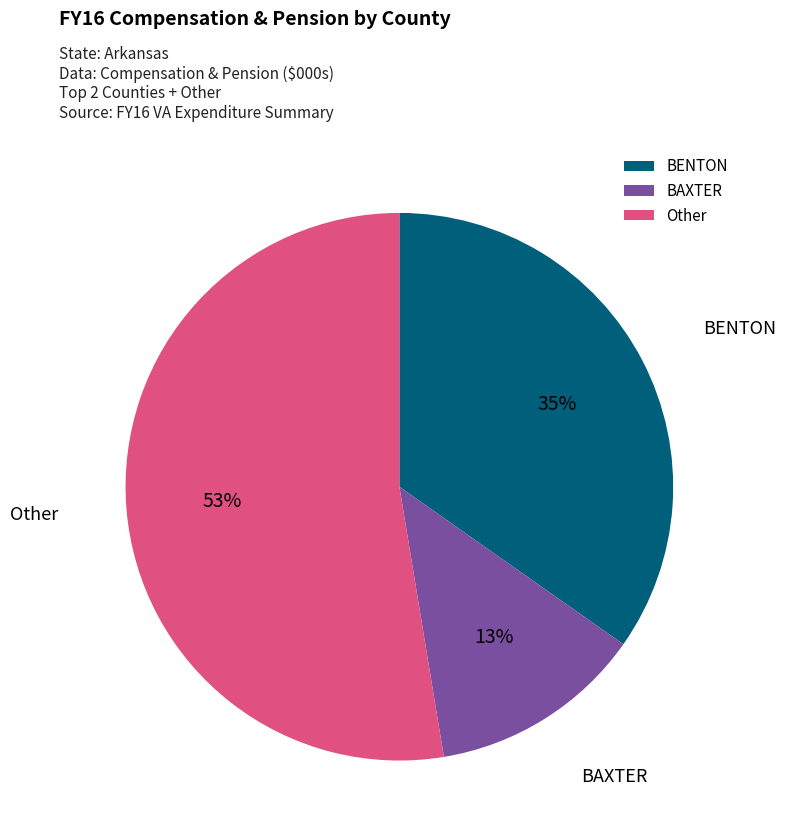

The Other slice represents 67% of the pie. True or false?

False